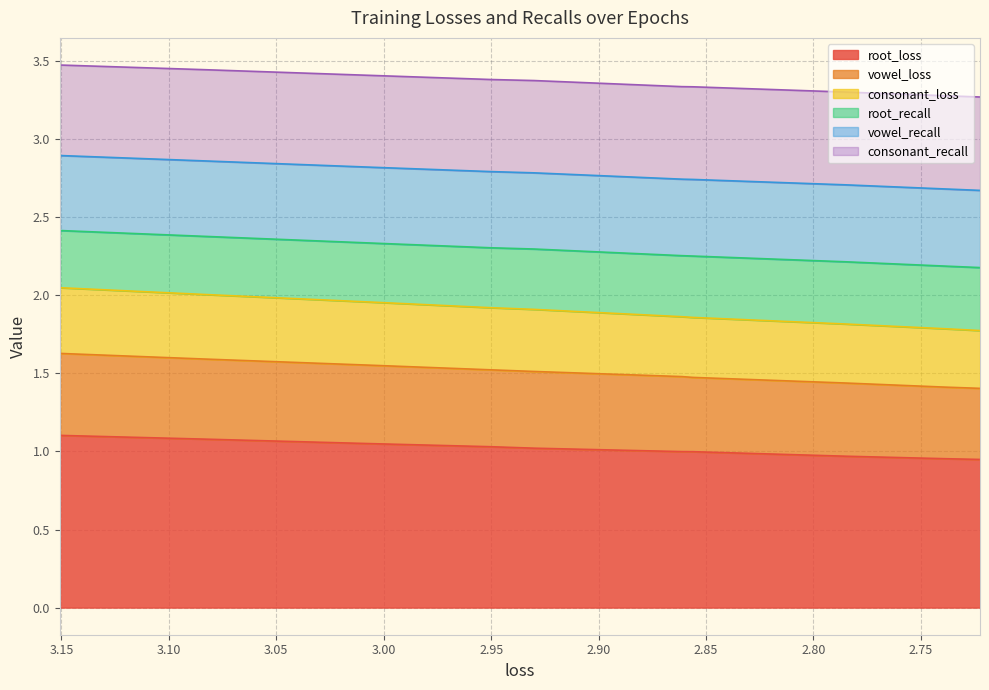

True or false: consonant_loss and vowel_loss cross at least once.

False